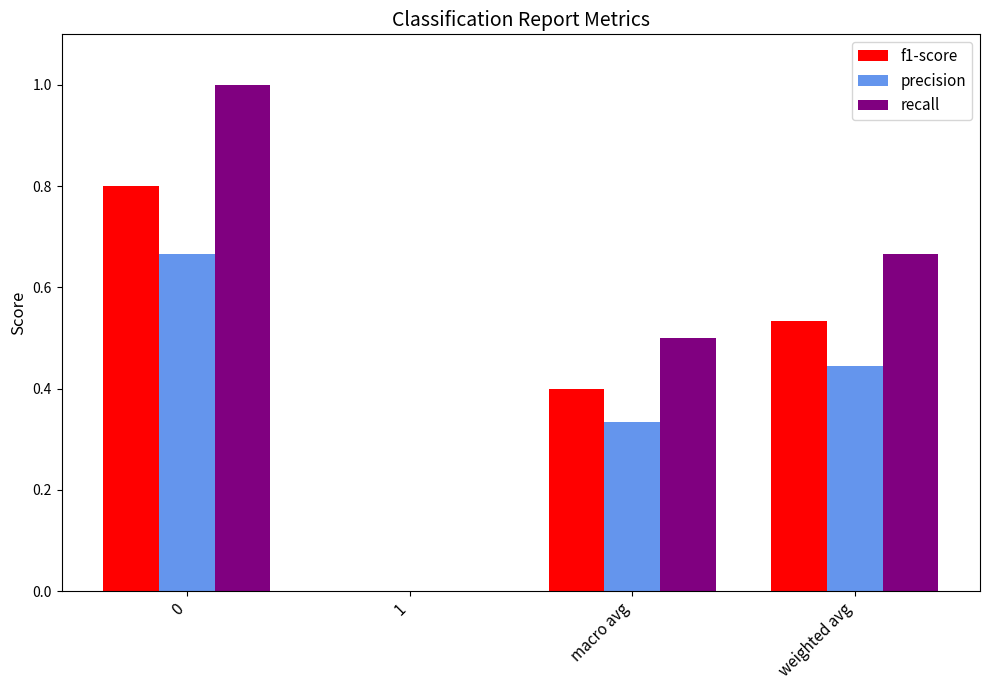

What is the sum of all precision values?

1.4